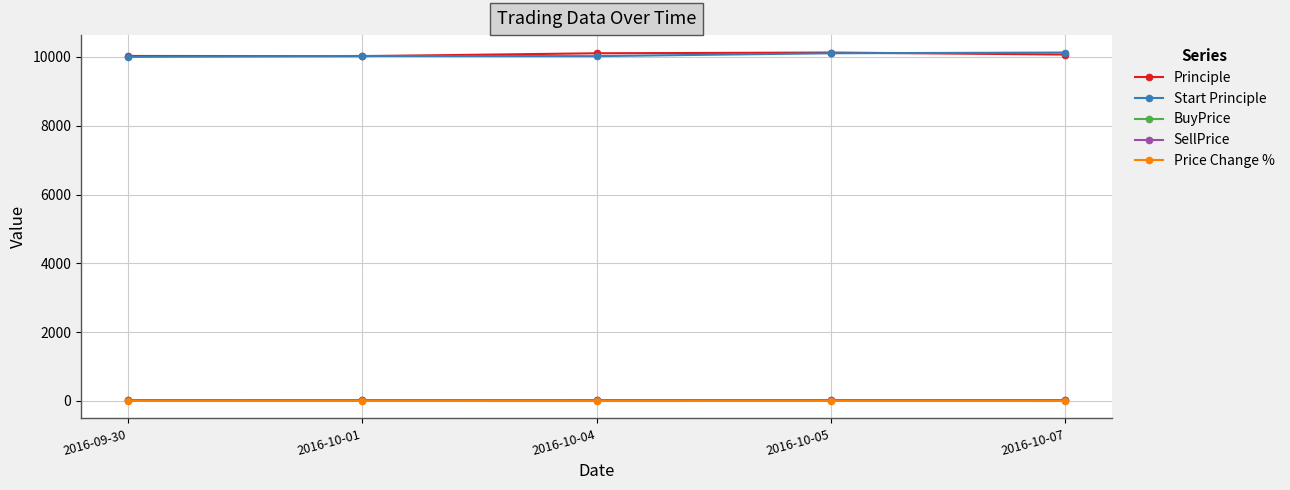

Is the value of SellPrice at 2016-10-04 greater than the value of Start Principle at 2016-10-01?

No